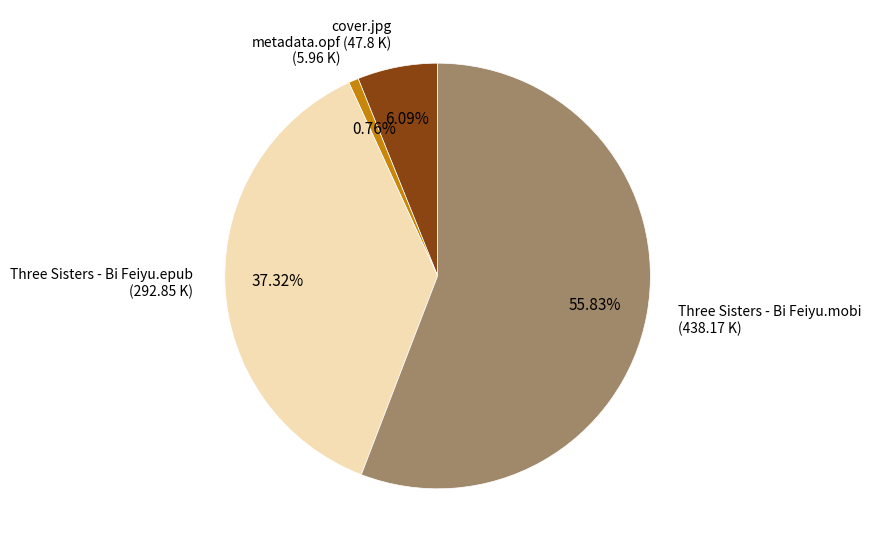

Is there a majority slice in this chart?

Yes